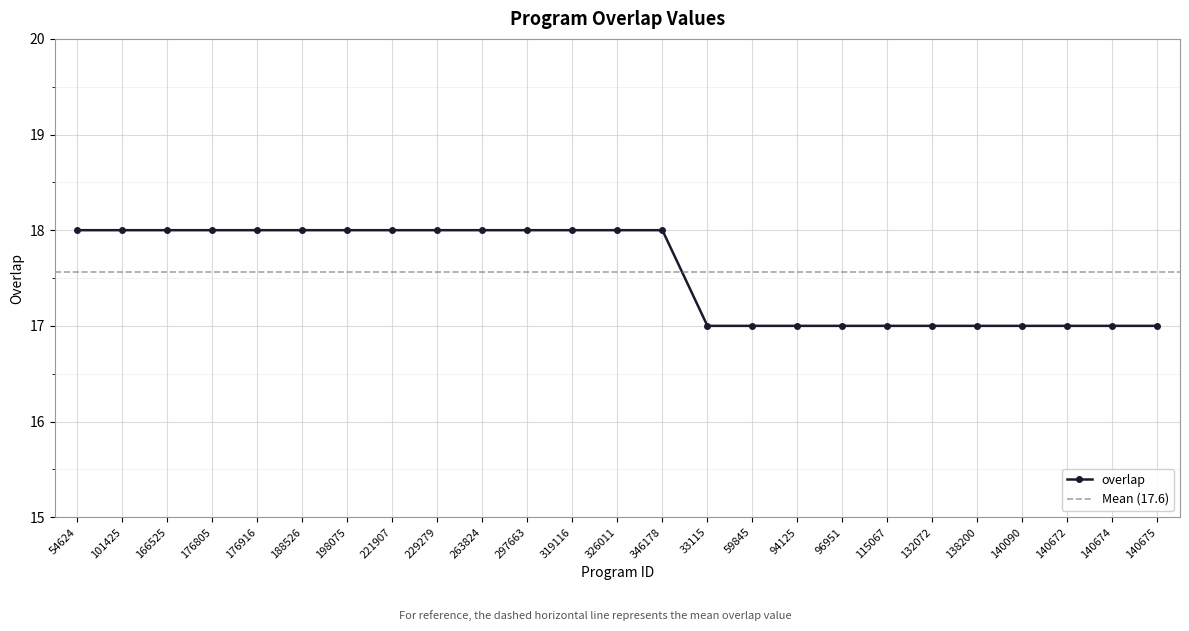

Rank the categories by value from lowest to highest.

33115, 59845, 94125, 96951, 115067, 132072, 138200, 140090, 140672, 140674, 140675, 54624, 101425, 166525, 176805, 176916, 188526, 198075, 221907, 229279, 263824, 297663, 319116, 326011, 346178